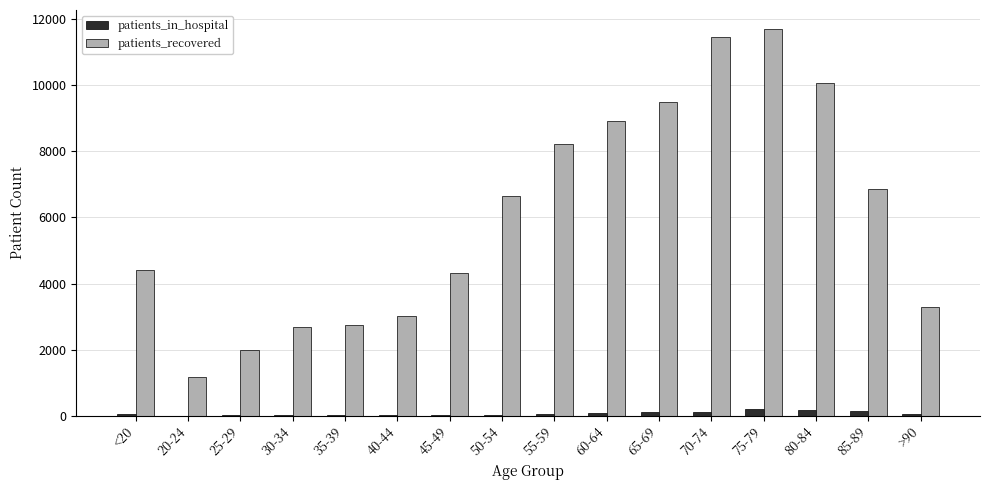

What is the sum of all patients_recovered values?

96918